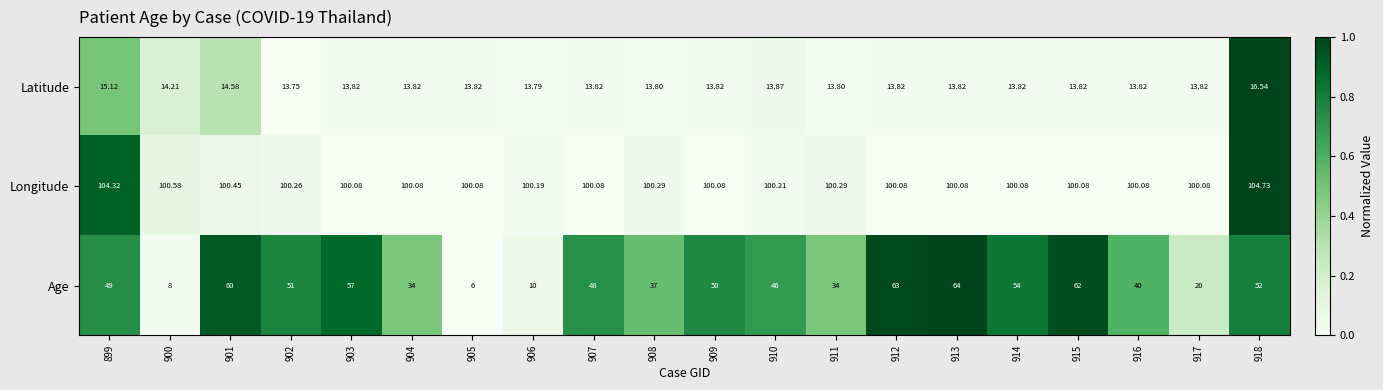

Which series changed the most between 915 and 918?

Age